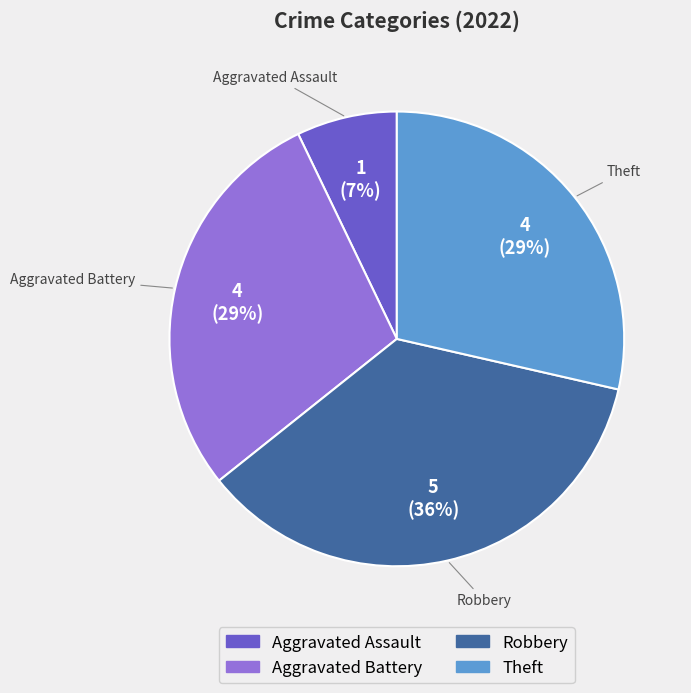

Count the number of slices in the pie.

4